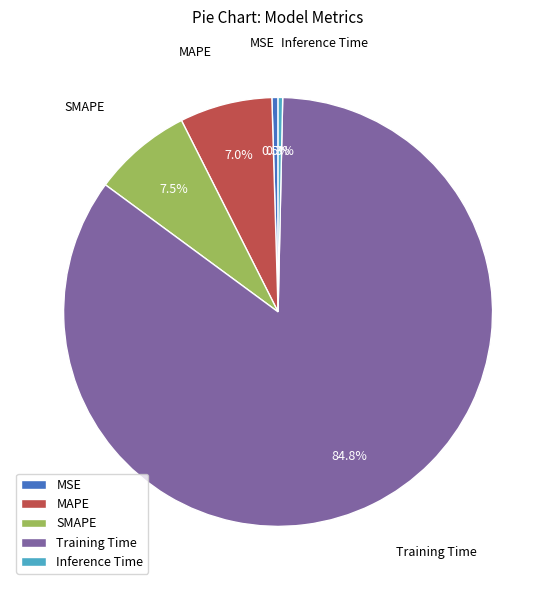

What percentage is the MAPE slice, to the nearest percent?

7%